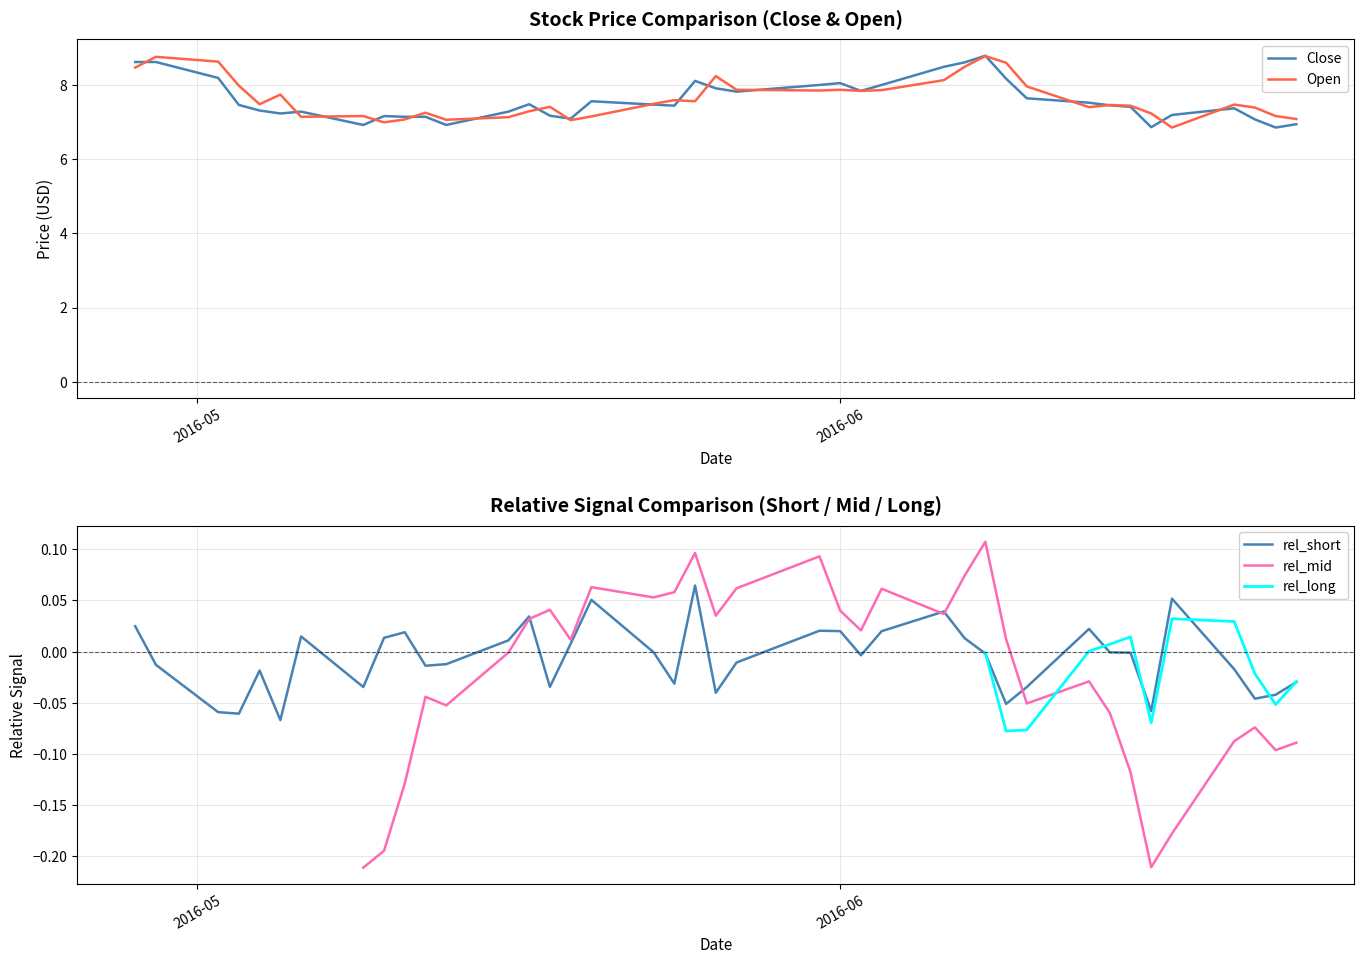

What is the difference between the maximum and second lowest values in the rel_short series?

0.1